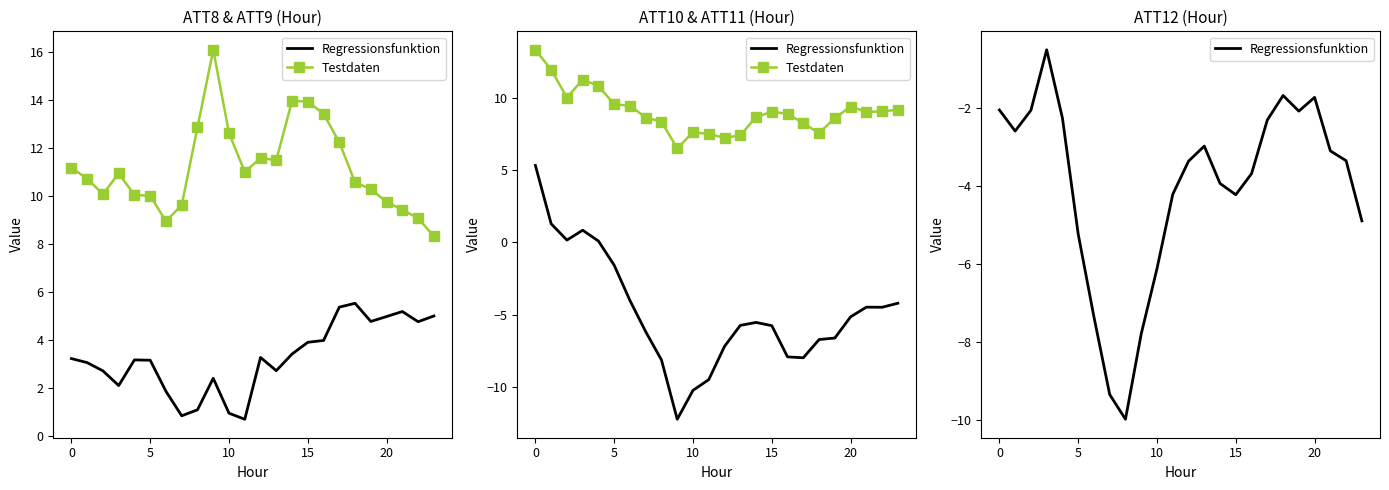

What is the label of the 9th point from the right?

15